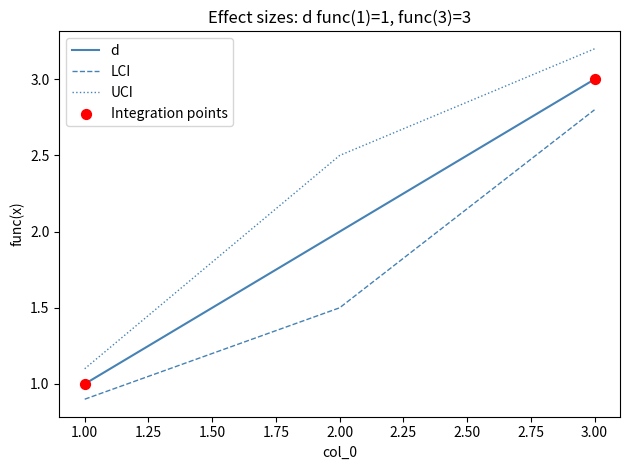

What is the difference between the highest and lowest values at 3.00?

0.4